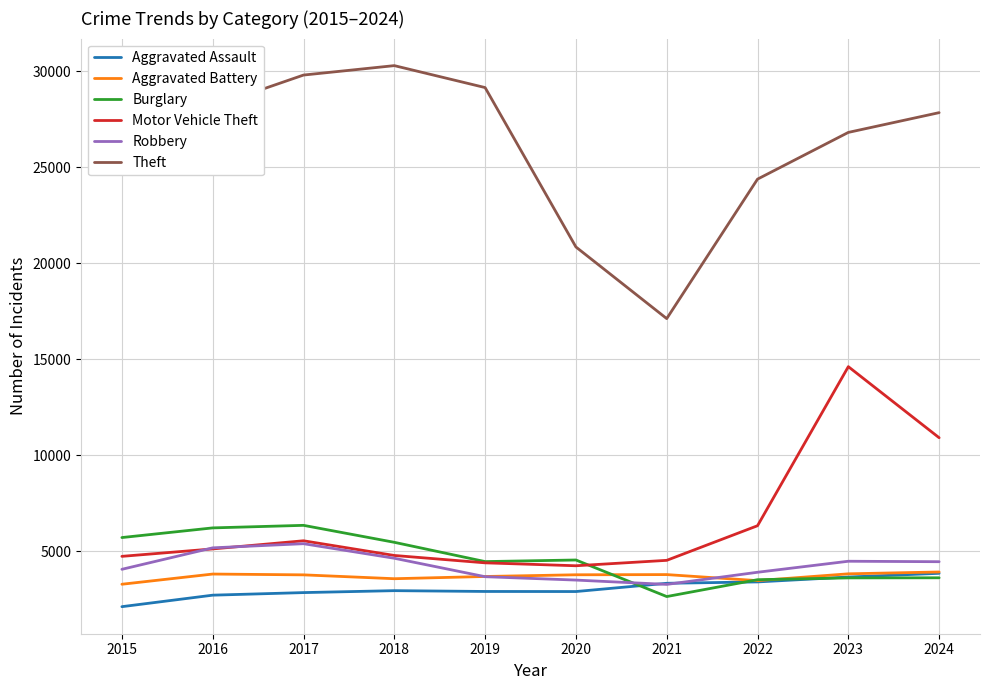

What is the difference between the highest and lowest values at 2019?

26245